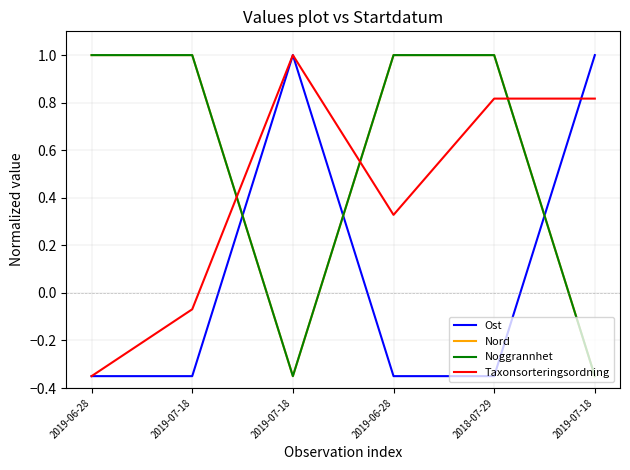

What is the difference between the maximum and minimum values in the Noggrannhet series?

1.4